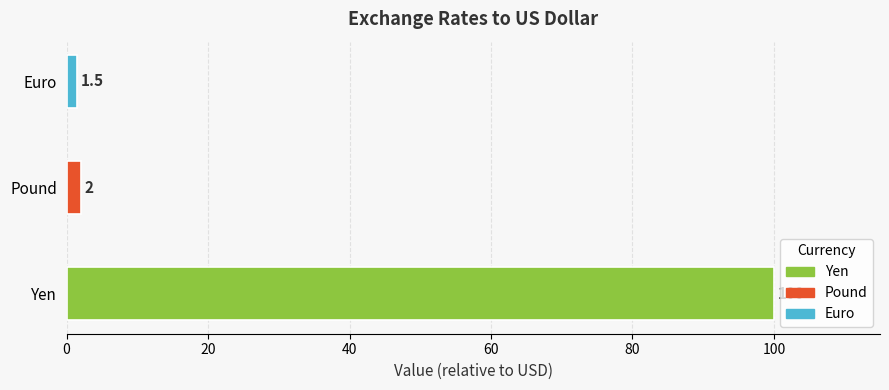

Are the bars horizontal?

Yes